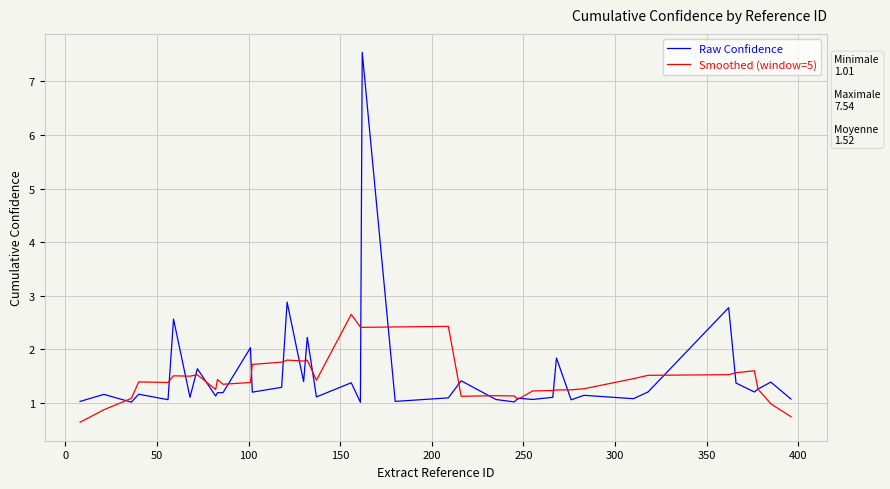

What are all the series names shown in the legend?

Raw Confidence, Smoothed (window=5)